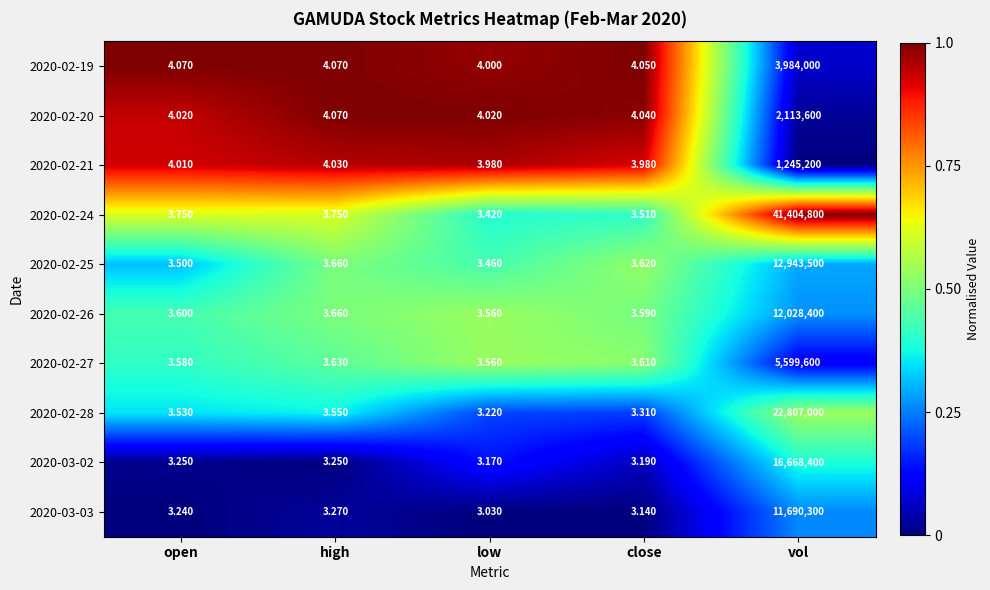

At which category does the chart reach its minimum across all series?

low